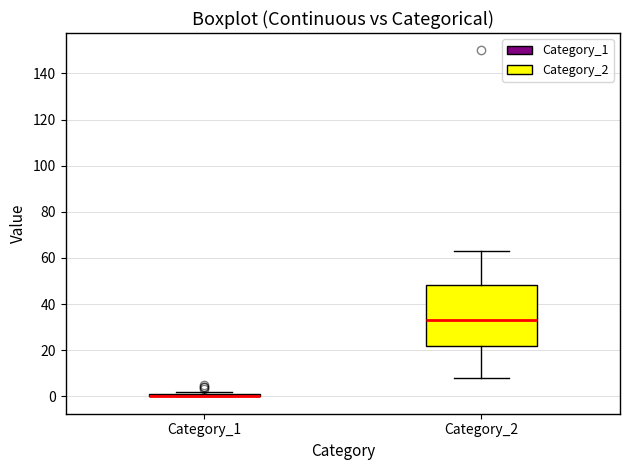

Comparing the boxes themselves (not the whiskers), which one is the tallest?

Category_2